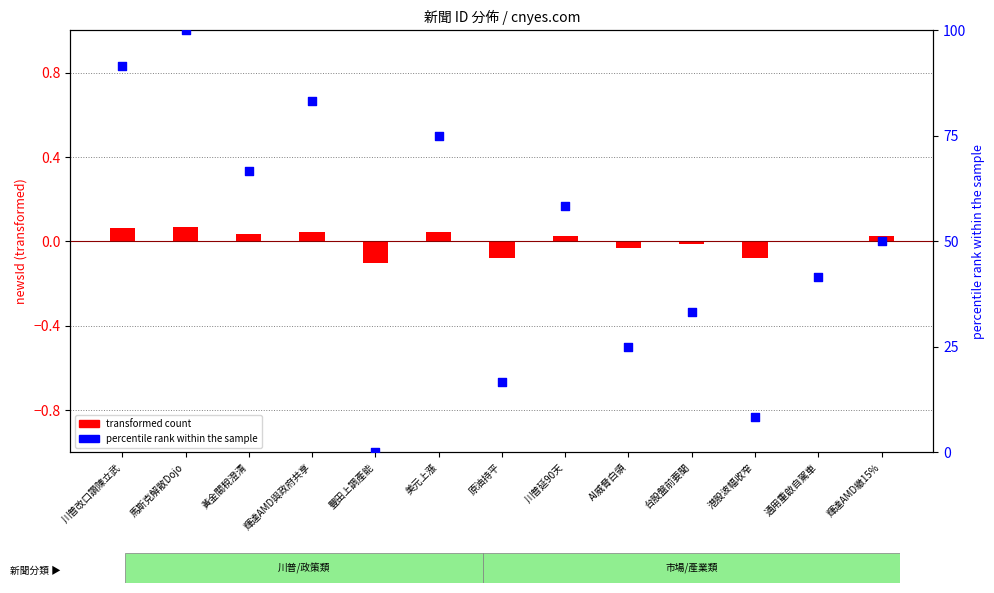

Is the value of transformed count at 川普改口讚陳立武 greater than the value of percentile rank within the sample at 輝達AMD繳15%?

No